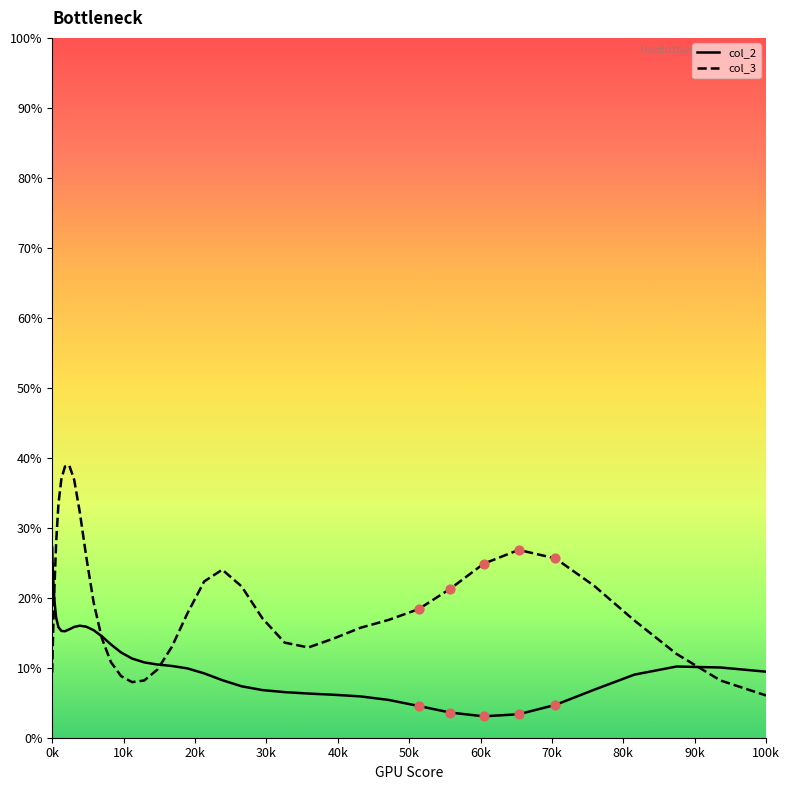

Rank the series by their maximum value, from lowest to highest.

col_2, col_3